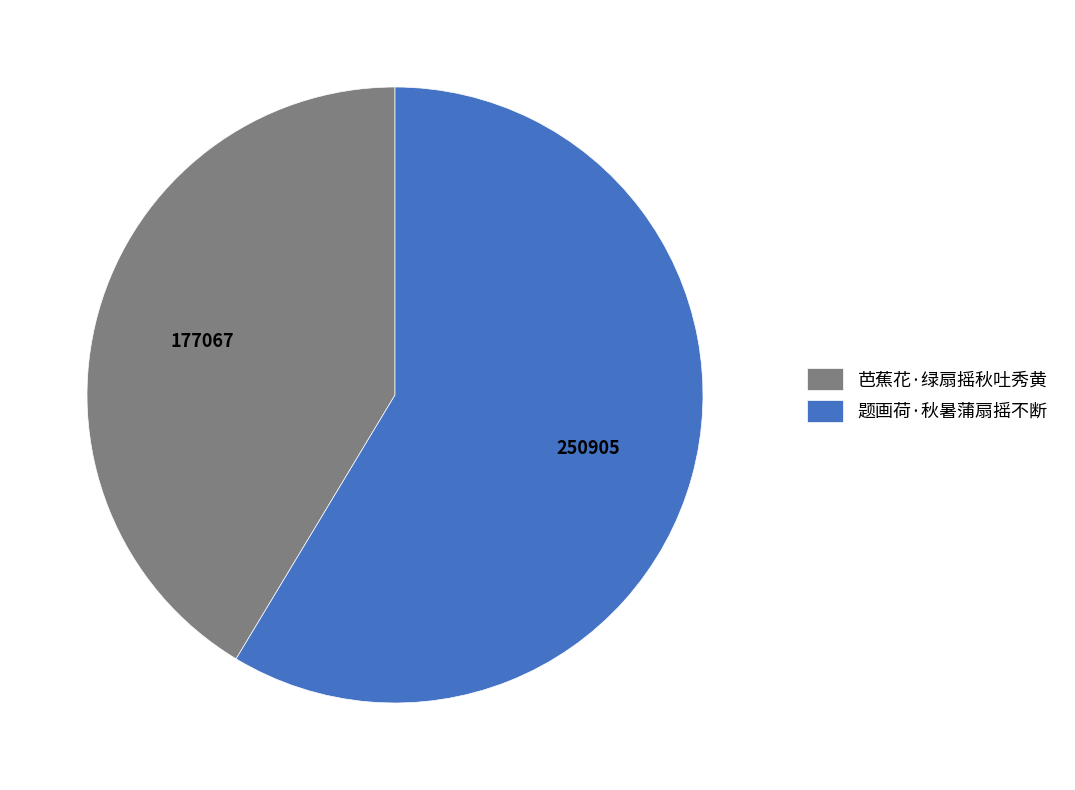

Do 芭蕉花·绿扇摇秋吐秀黄 and 题画荷·秋暑蒲扇摇不断 together represent more than half of the pie?

Yes